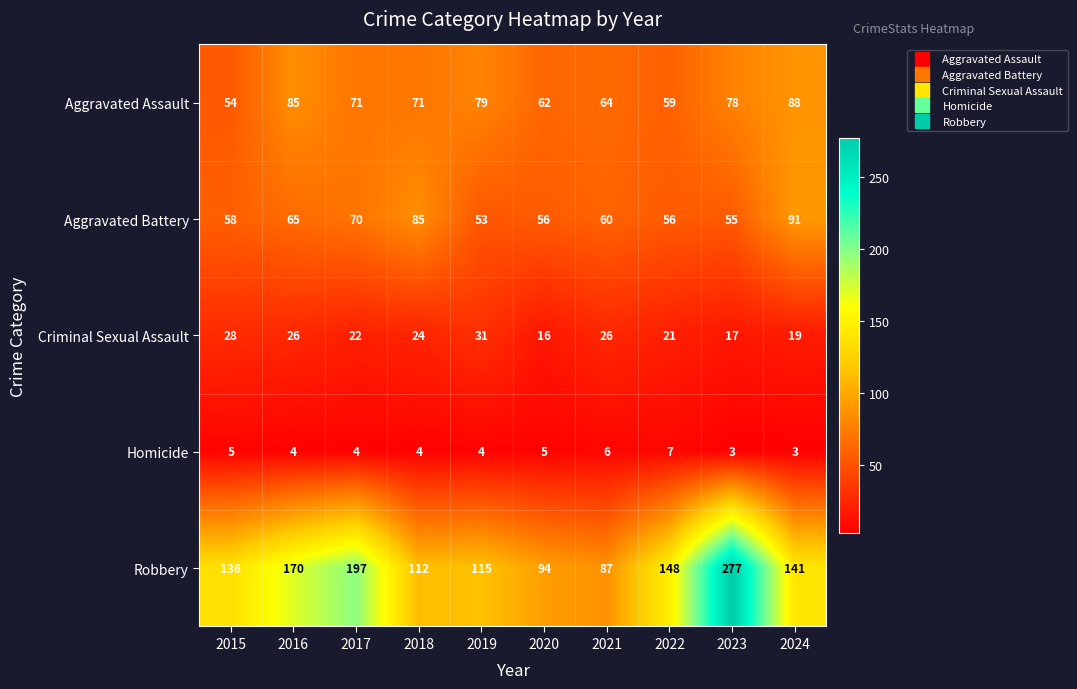

Count the number of data series in this chart.

5